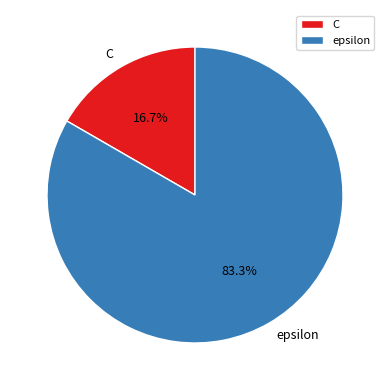

Count the number of slices in the pie.

2